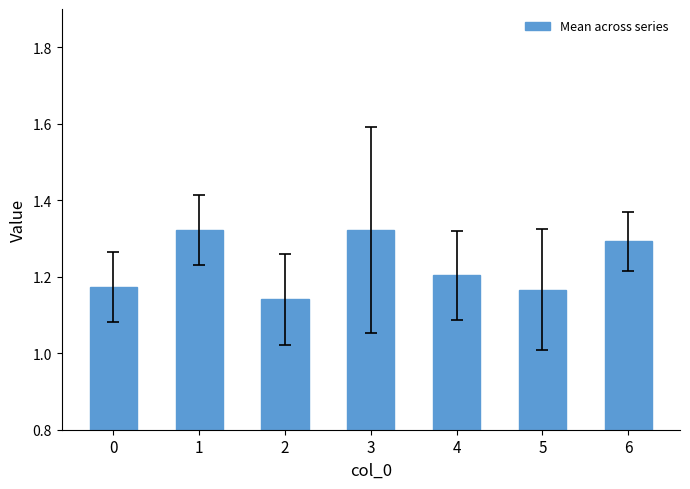

Which category has the lowest value across all series?

2